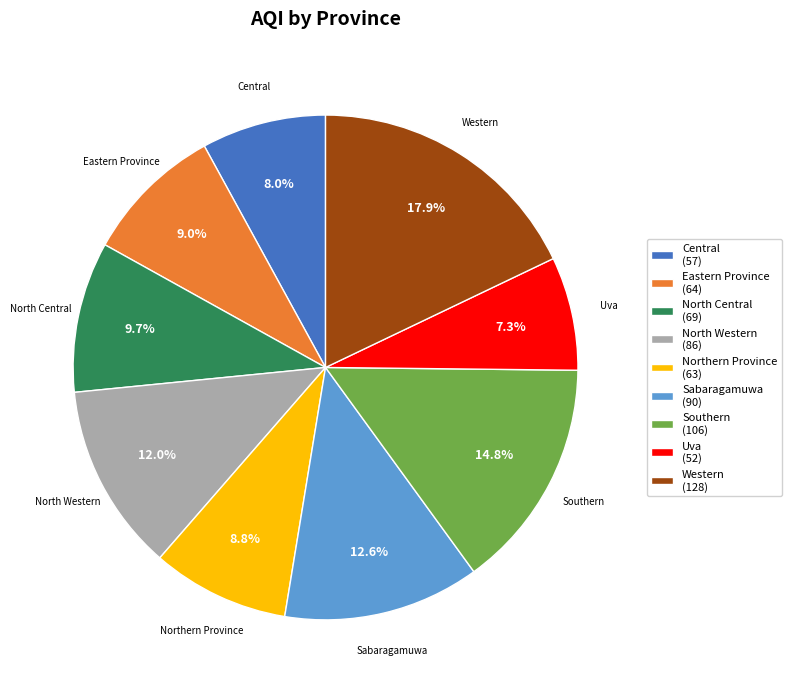

True or false: North Western accounts for 19% of the total.

False